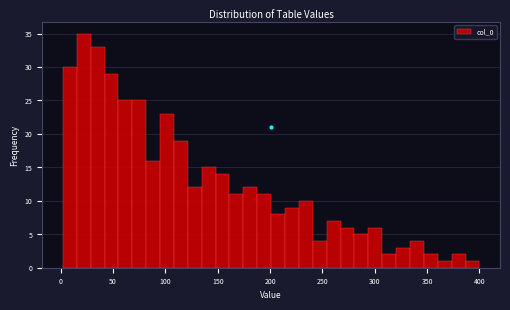

Read against the x-axis, roughly where is the centre of the tallest bar?

20